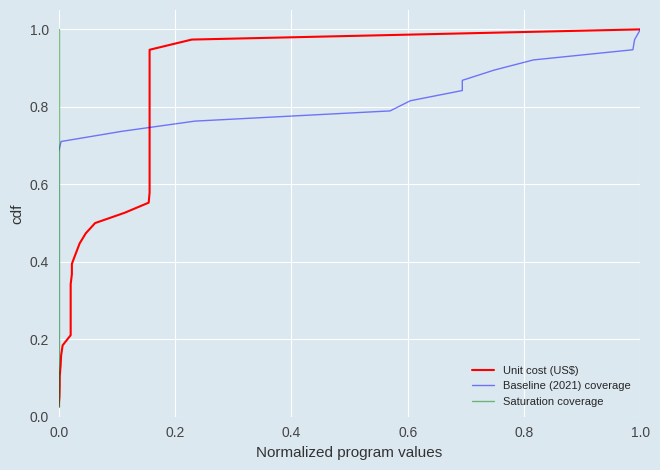

What are all the series names shown in the legend?

Unit cost (US$), Baseline (2021) coverage, Saturation coverage